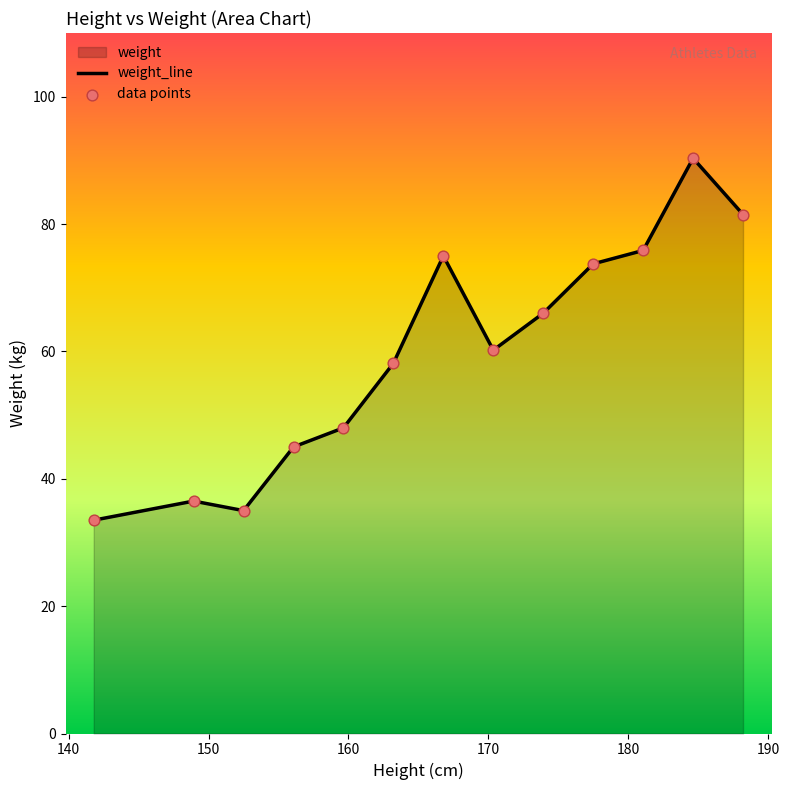

Which series reaches the minimum Y coordinate?

weight_line